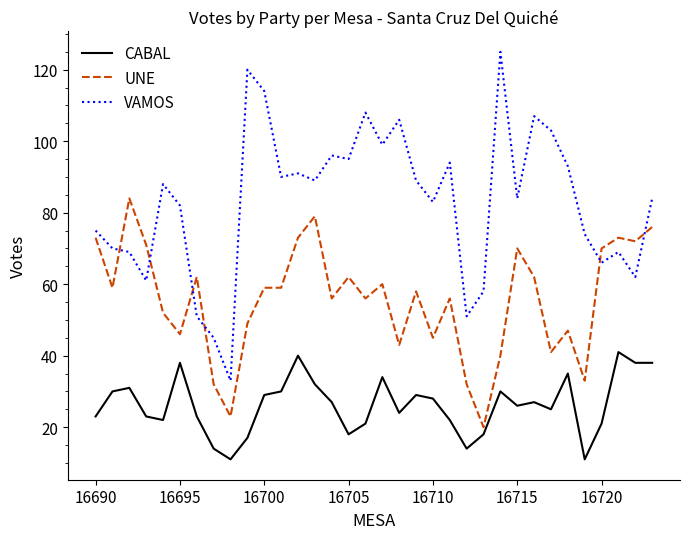

True or false: UNE and VAMOS cross at least once.

True